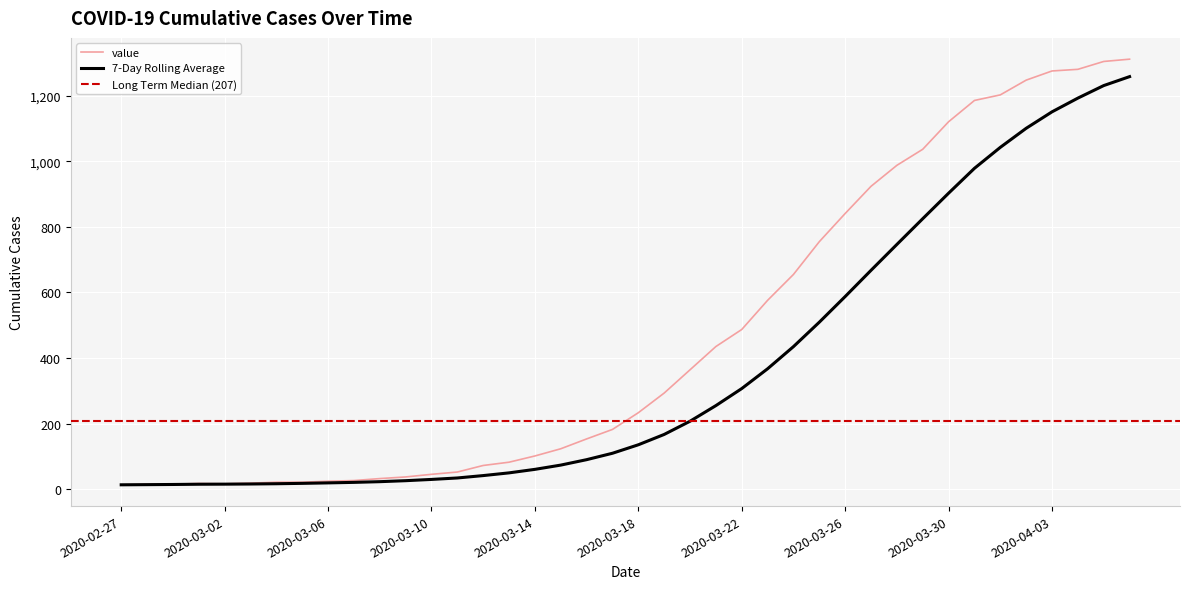

Is it true that the value at 2020-04-03 is 418?

False